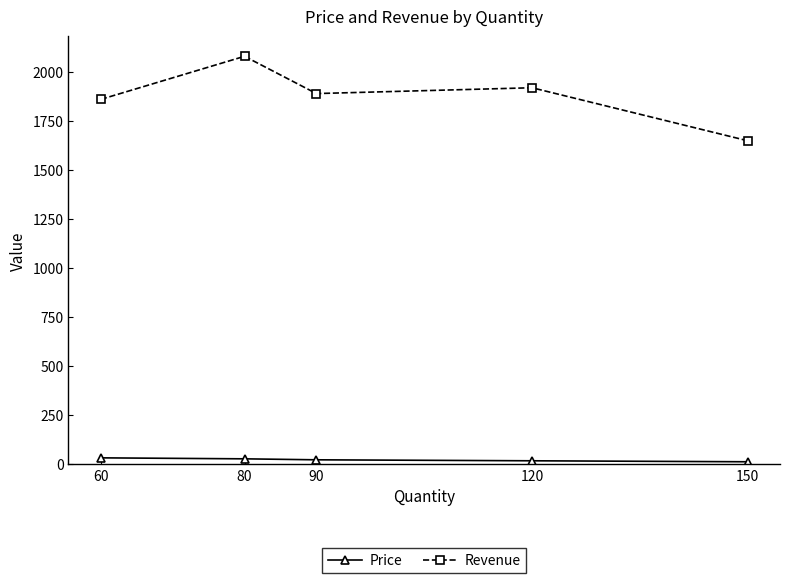

True or false: Price has a value of 26.0 at 80.

True